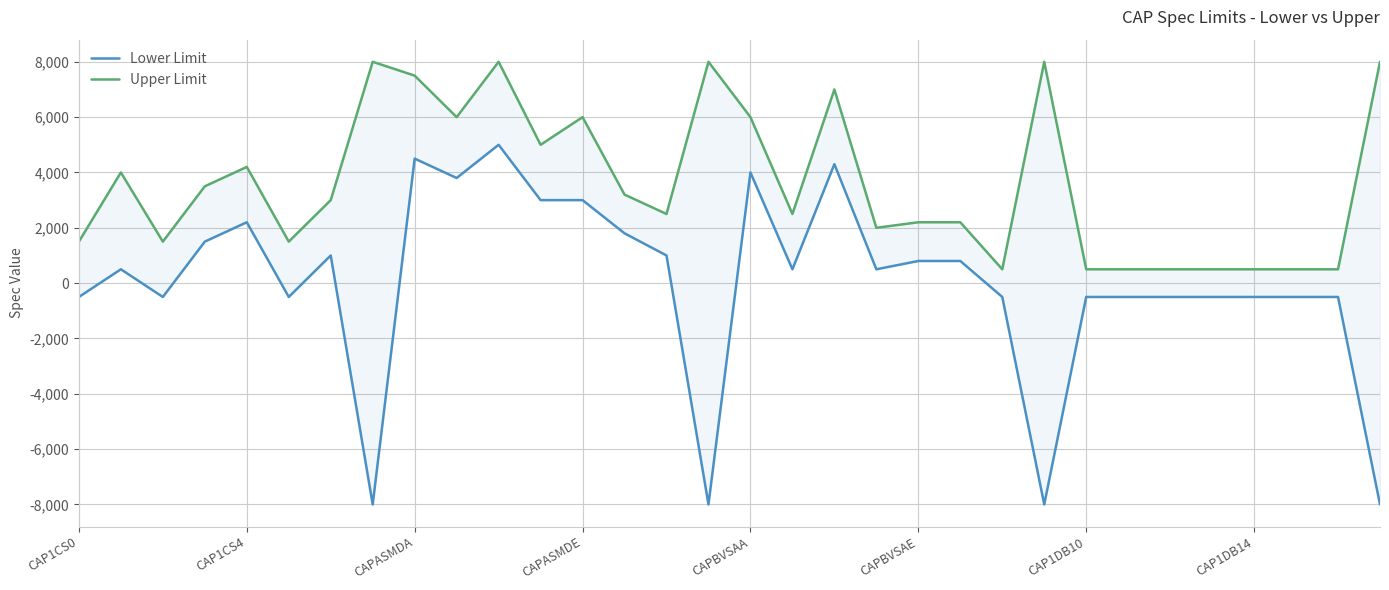

Is it true that Lower Limit equals -276 at CAP1DB10?

False